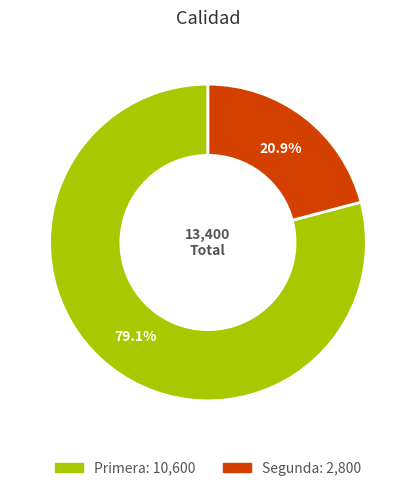

Which has a higher value, Primera or Segunda?

Primera